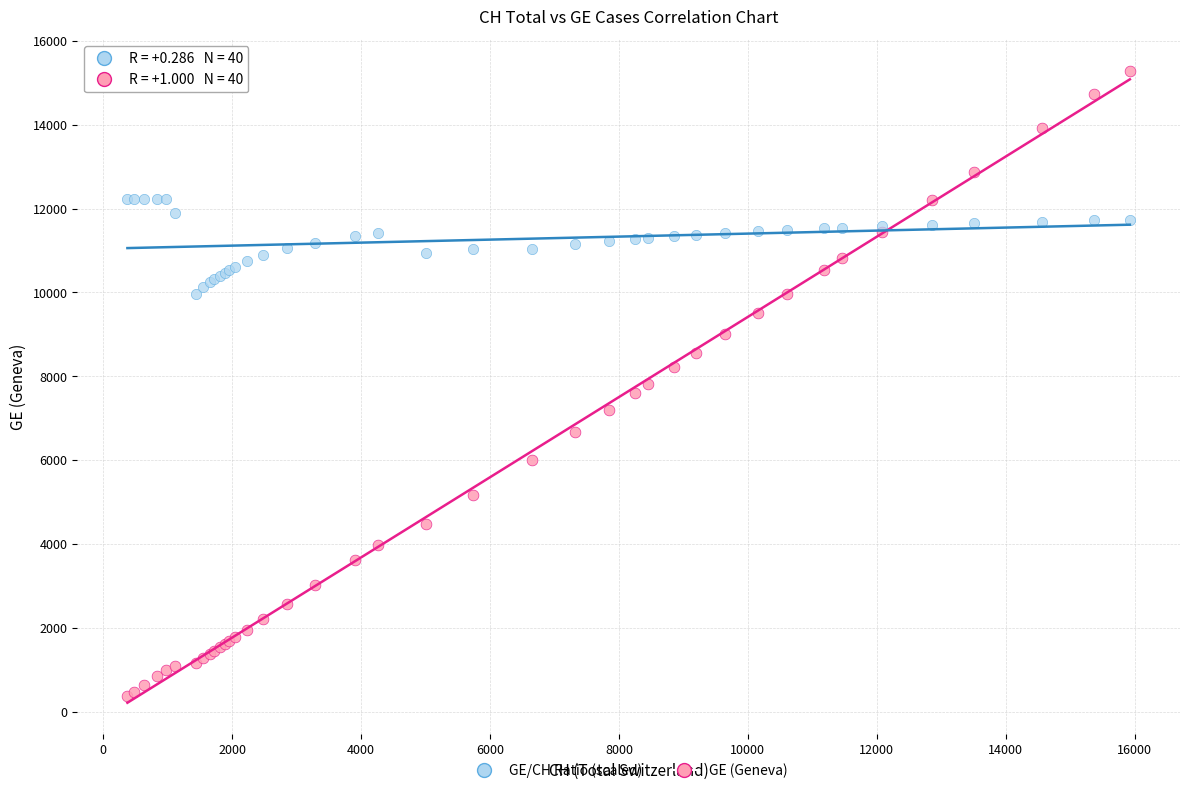

Which series contains the lowest Y value?

GE (Geneva)